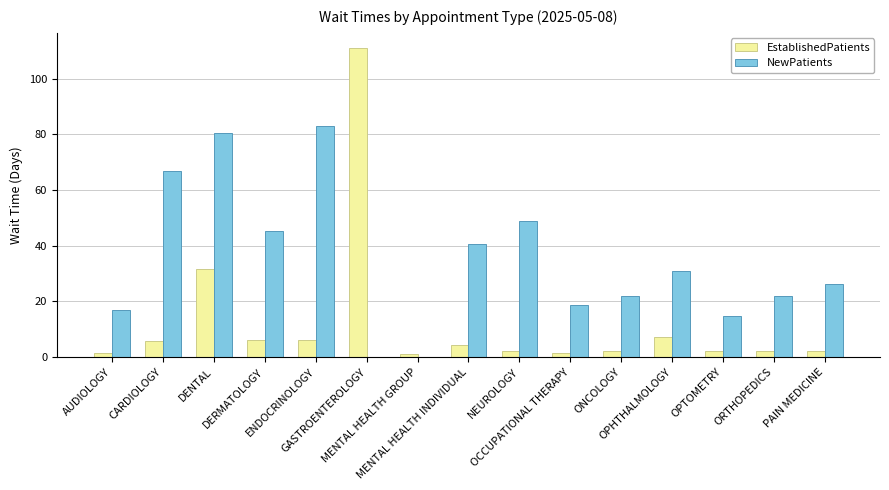

What is the total value across all series at OPHTHALMOLOGY?

38.0